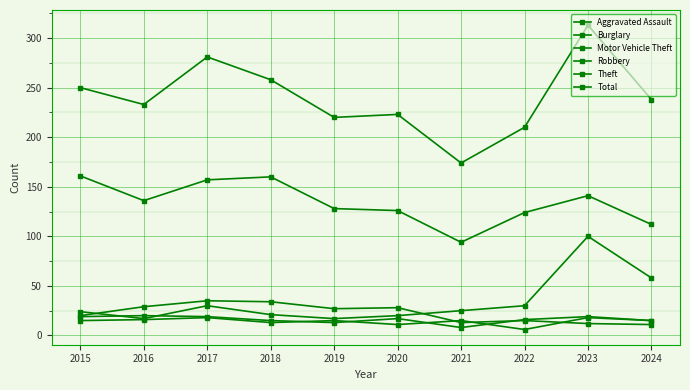

What is the average value of the Theft series?

134